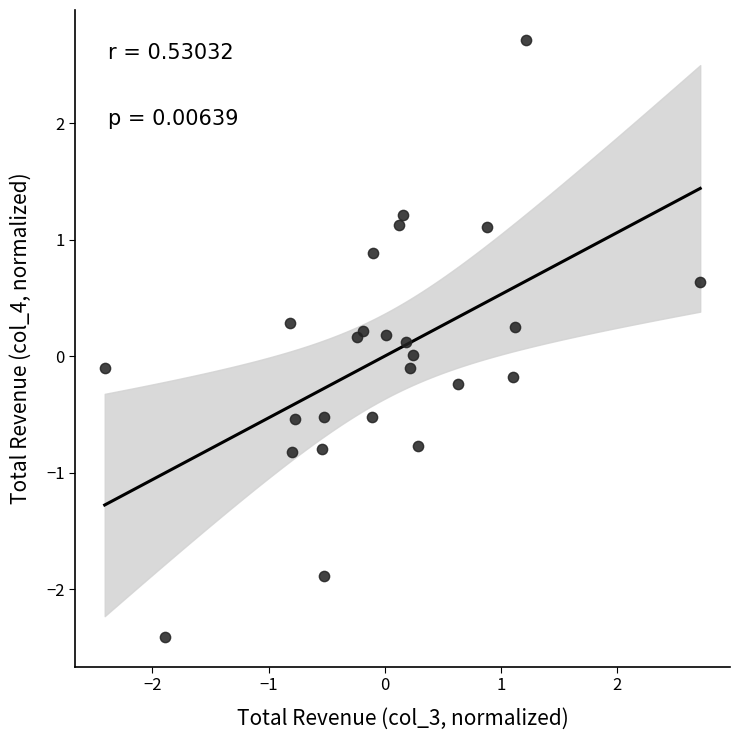

What is the range of Y values (max minus min)?

5.1